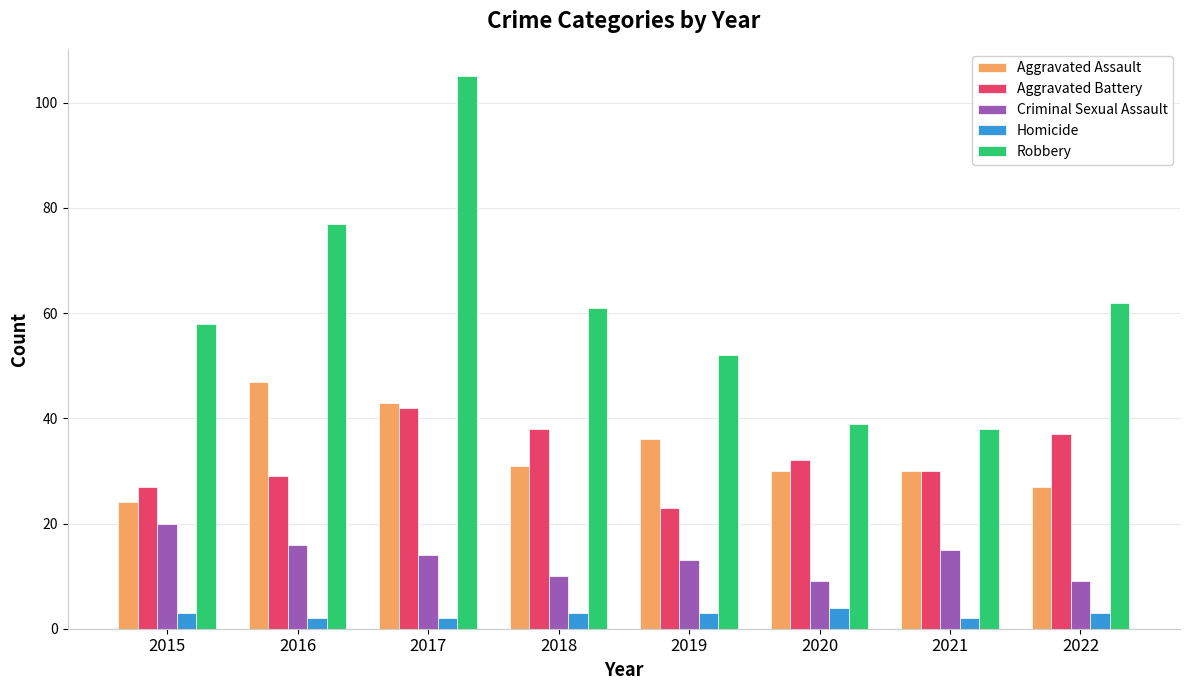

The Aggravated Battery series shows 27 at 2015. True or false?

True